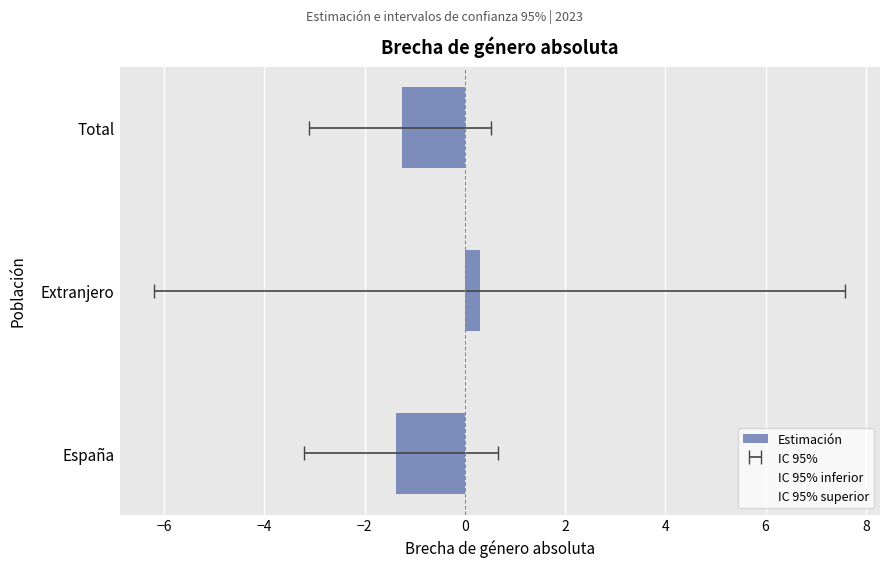

Rank the series by their maximum value, from lowest to highest.

IC 95% inferior, Estimación, IC 95% superior